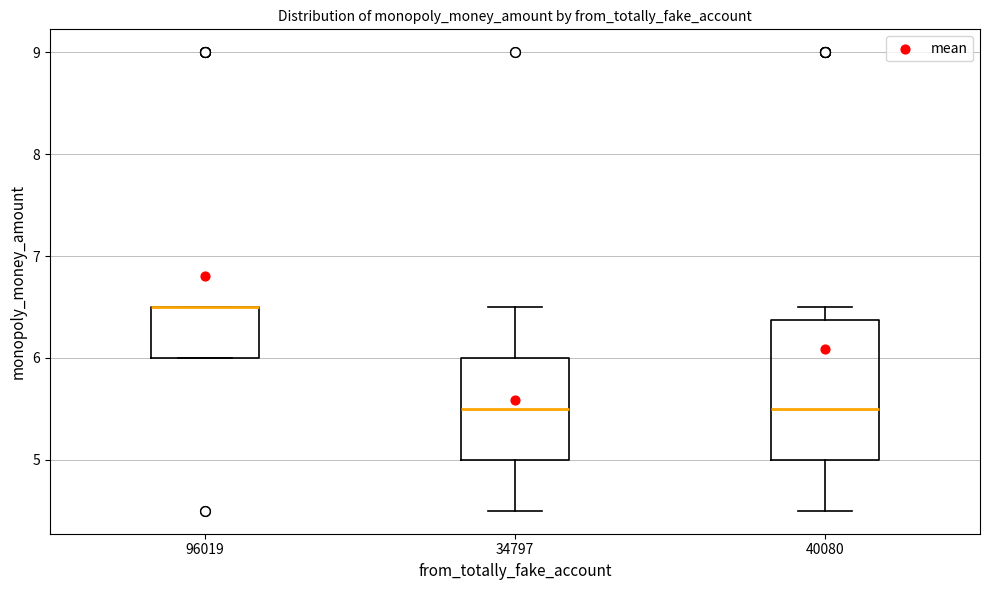

Reading left to right, transcribe this box plot: for each box, give where its median line is, the range the box spans, and where its two whiskers end, as read against the y-axis. The values are not printed on the chart, so give them approximately, as read against the axis.

96019: median 6.5 (drawn on the box's upper edge), box 6.0 to 6.5, whiskers 6.0 to 6.5
34797: median 5.5, box 5.0 to 6.0, whiskers 4.5 to 6.5
40080: median 5.5, box 5.0 to 6.4, whiskers 4.5 to 6.5